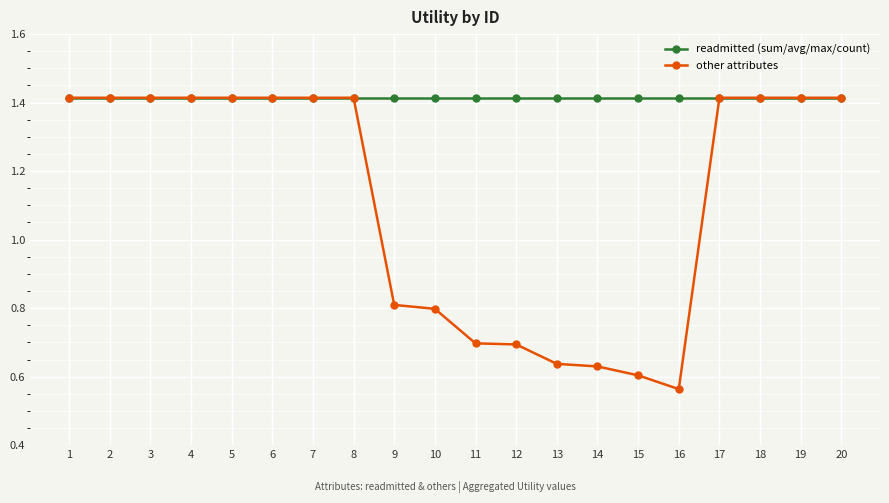

Is the value of other attributes at 14 greater than the value of readmitted (sum/avg/max/count) at 13?

No